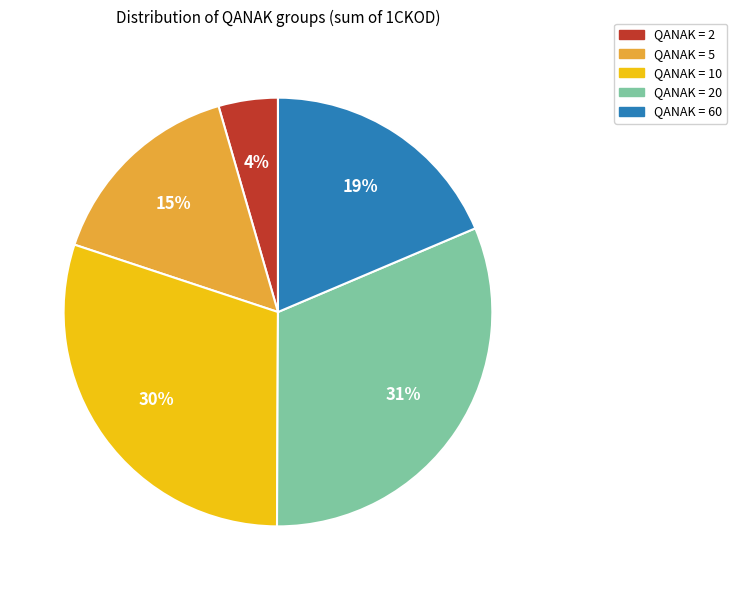

Does any single category account for the majority?

No